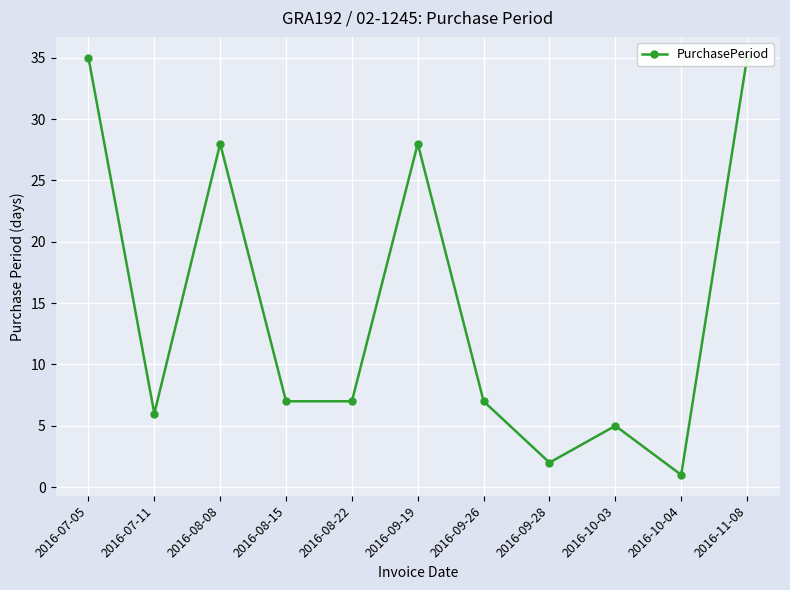

List the labels in order of value, largest first.

2016-07-05, 2016-11-08, 2016-08-08, 2016-09-19, 2016-08-15, 2016-08-22, 2016-09-26, 2016-07-11, 2016-10-03, 2016-09-28, 2016-10-04